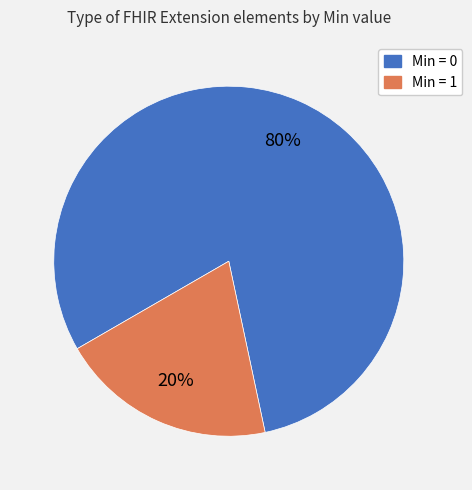

Which category has the biggest portion of the pie?

Min = 0